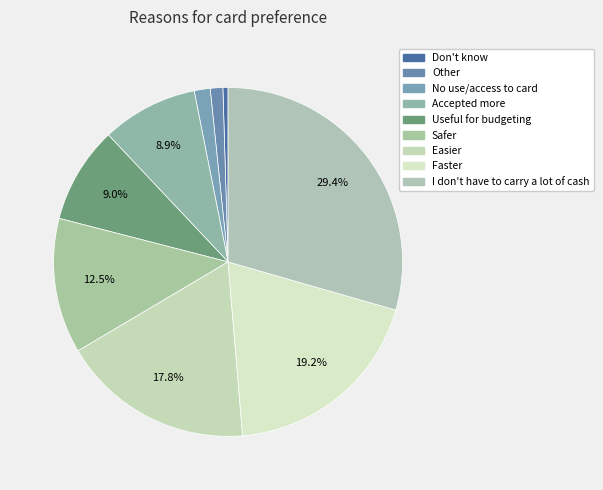

How many slices are in this pie chart?

9